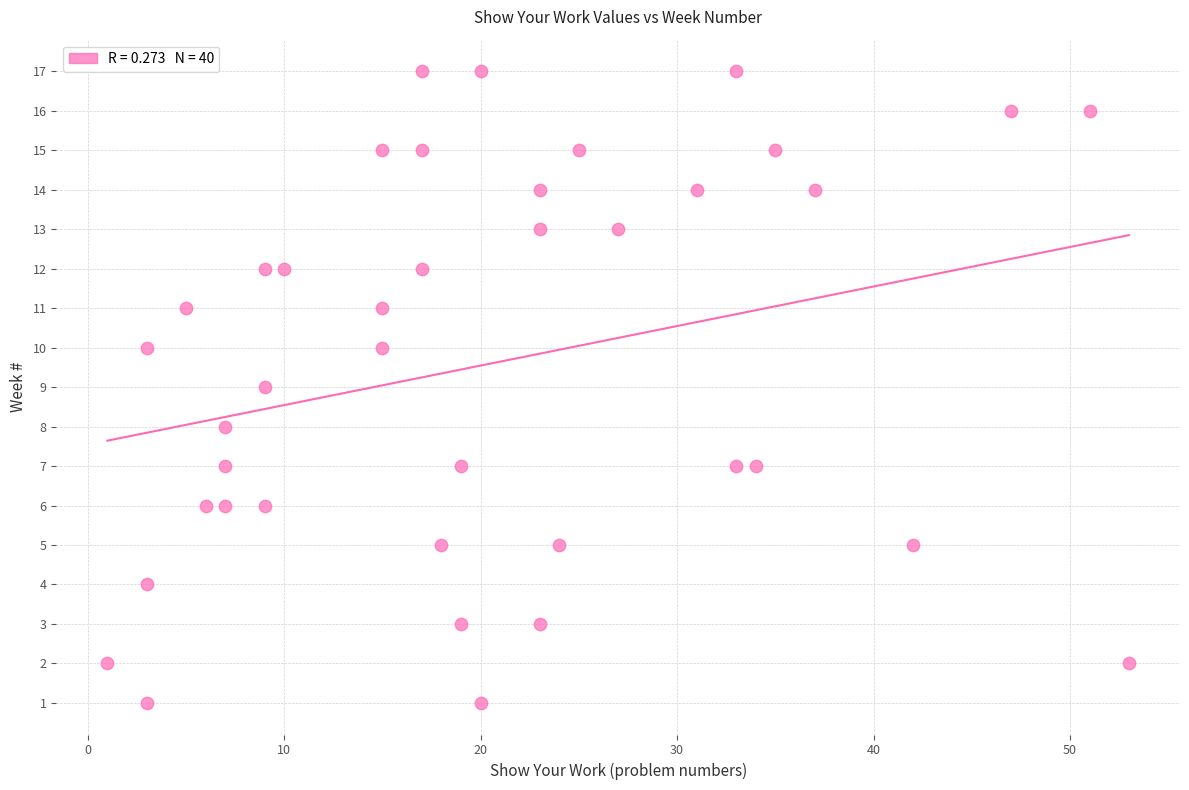

What is the range of Y values (max minus min)?

16